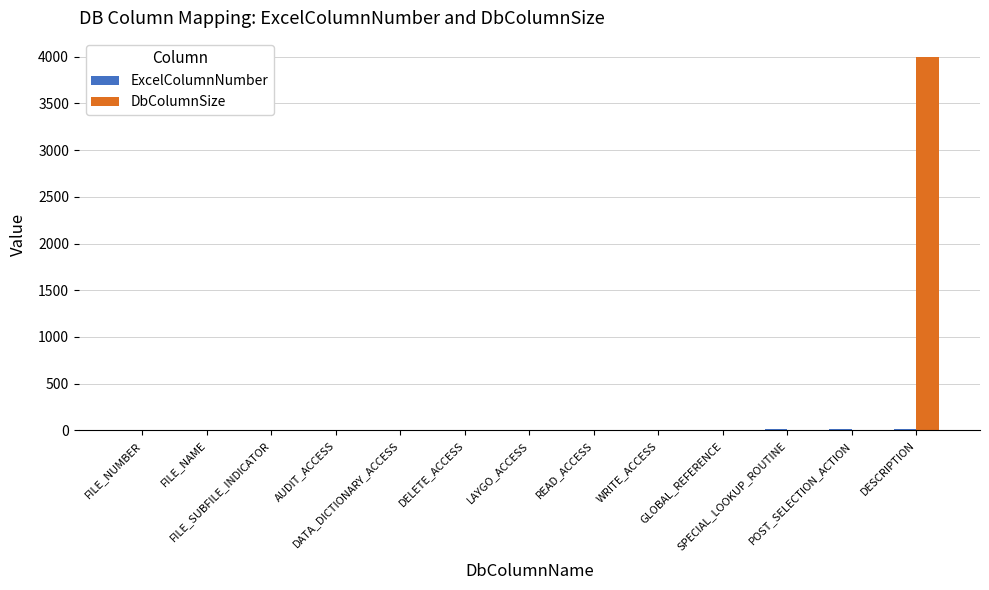

What is the sum of all DbColumnSize values?

4000